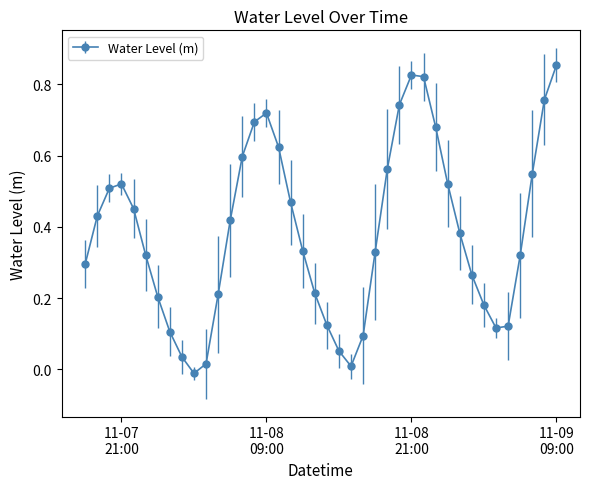

True or false: there are more than 2 points higher than both neighbors.

True